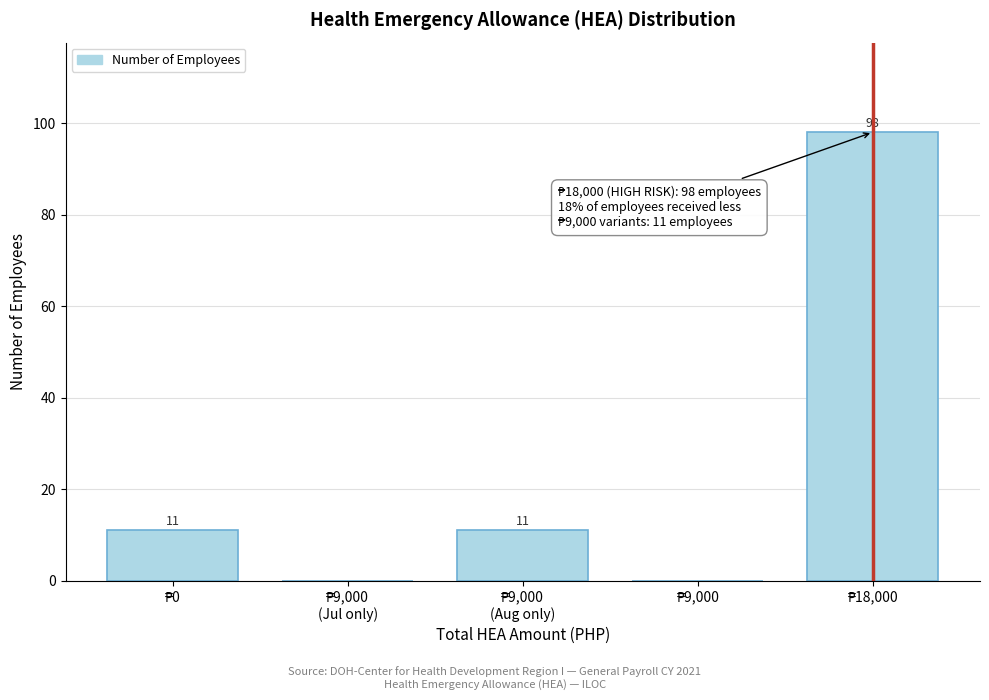

What is the sum of all values?

120